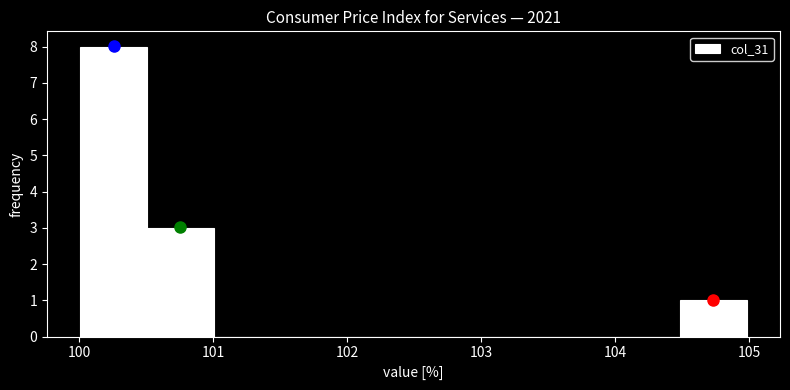

What is the height of the bar covering 100.5 to 101.0 on the x-axis? Neither the bar edges nor the heights are printed on the chart, so give them approximately, as read against the axes.

3